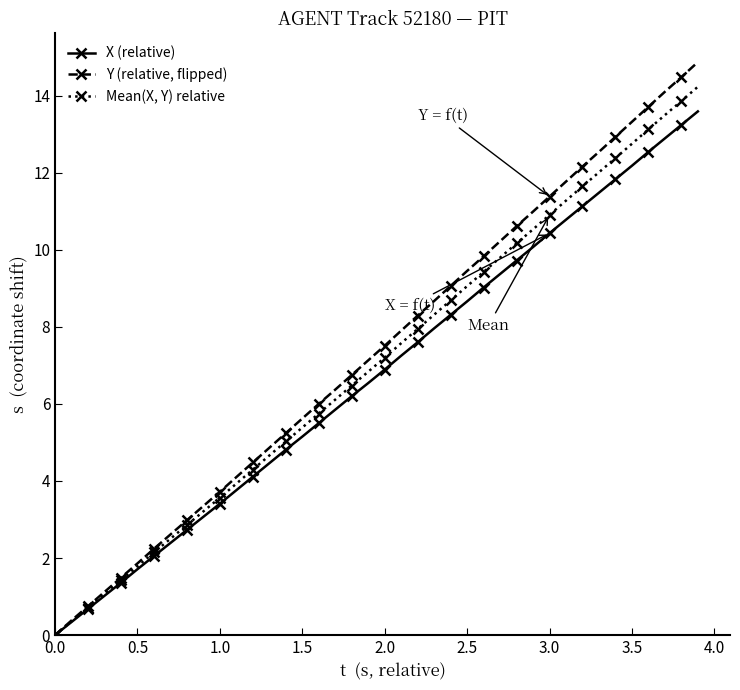

What is the value of the Y (relative, flipped) point at the 17th from the left?

6.0